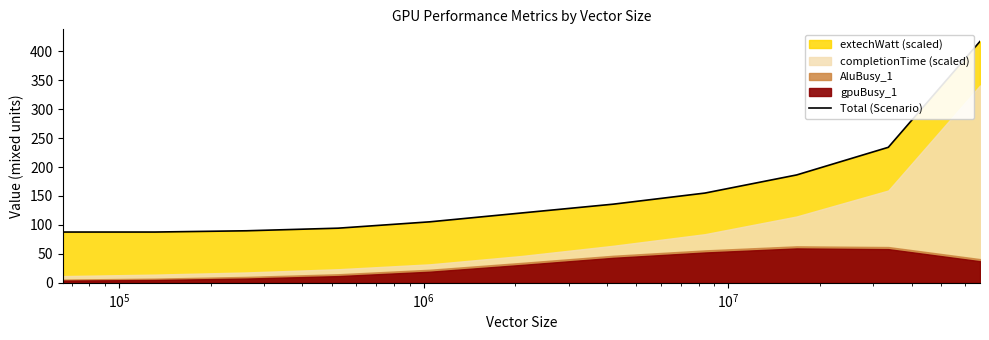

What is the difference between the maximum and minimum values?

329.2